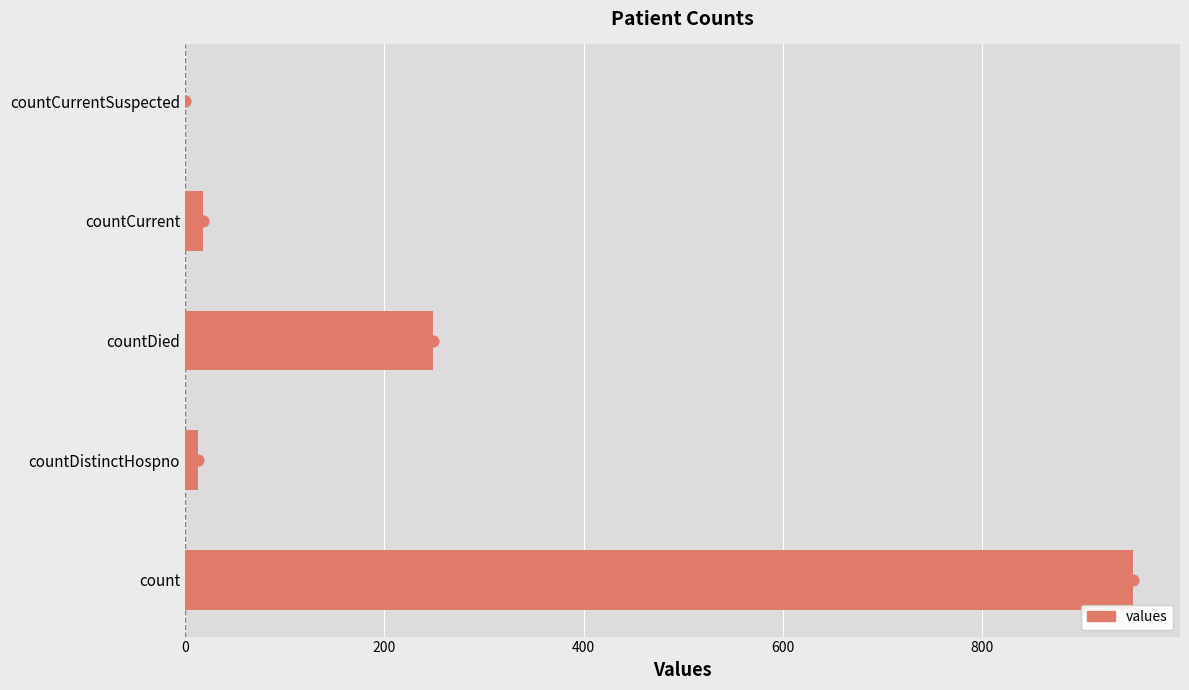

What is the change in value from countDied to countCurrentSuspected?

-249